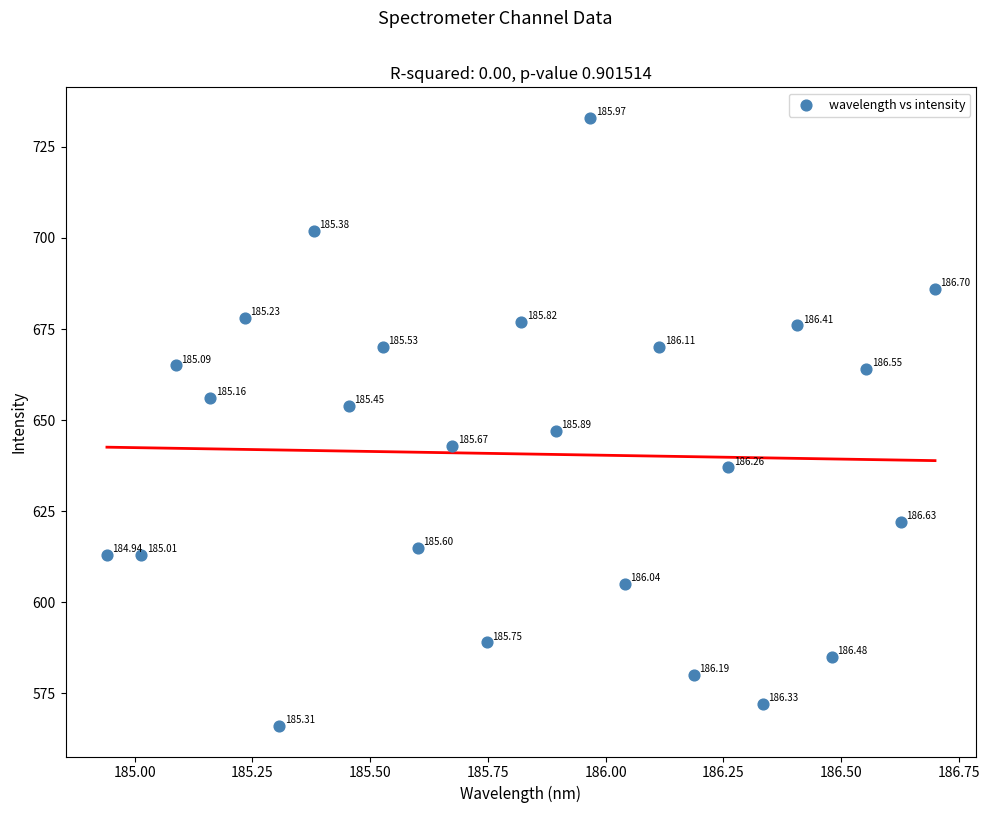

What is the range of Y values (max minus min)?

167